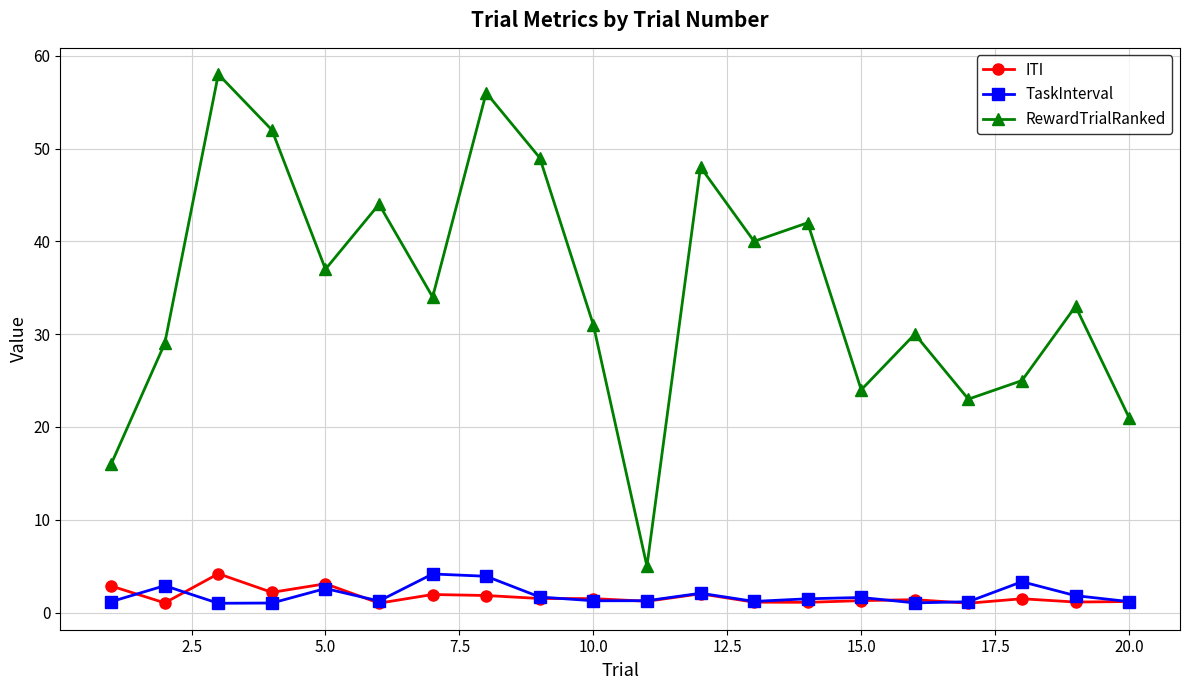

True or false: ITI and TaskInterval cross at least once.

True